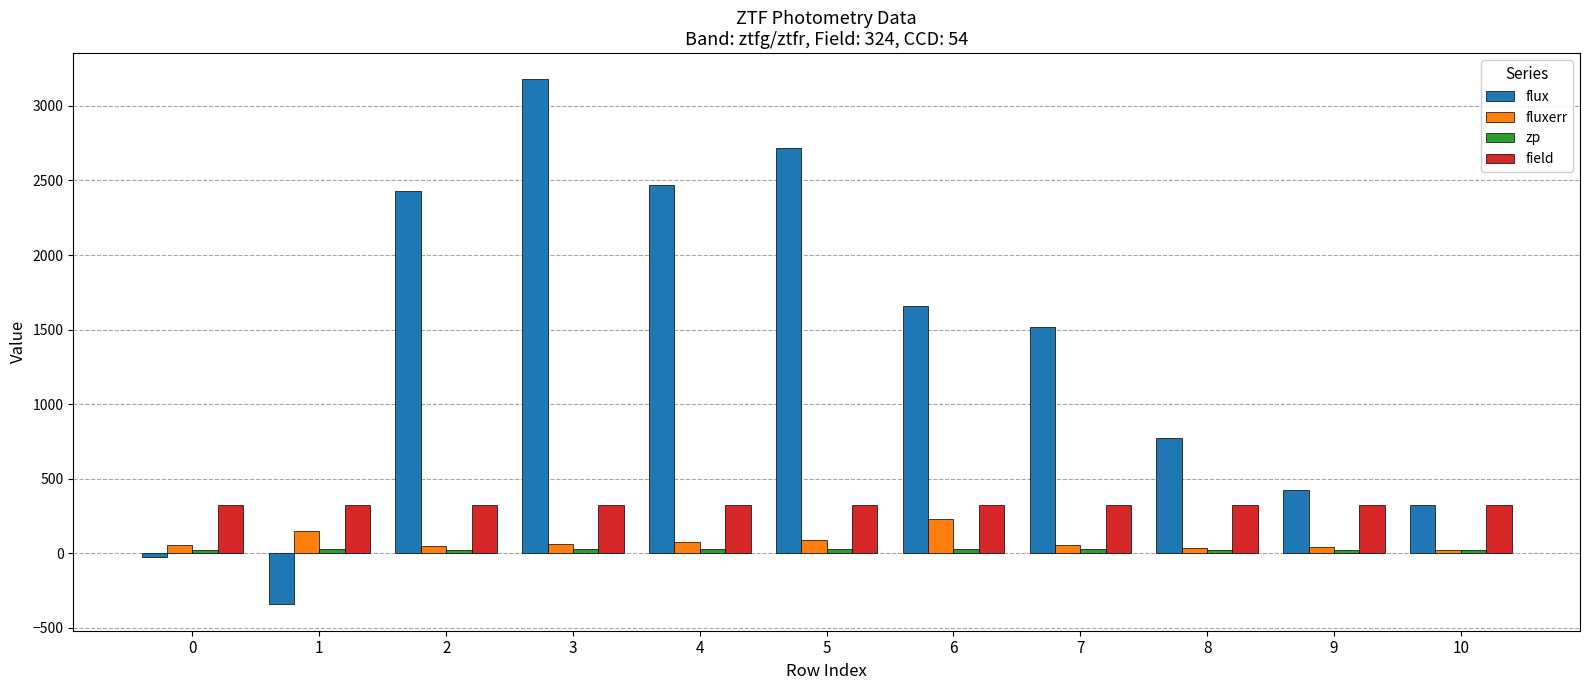

Which series changed the most between 7 and 8?

flux